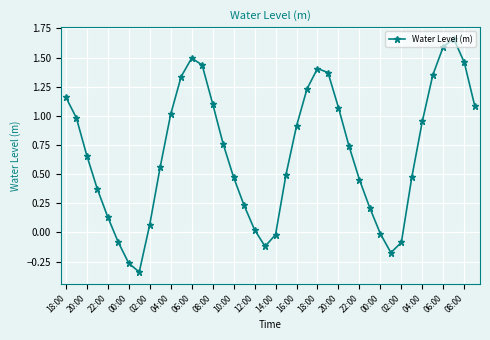

How many interior local valleys (lower than both neighbors) does the data have?

3